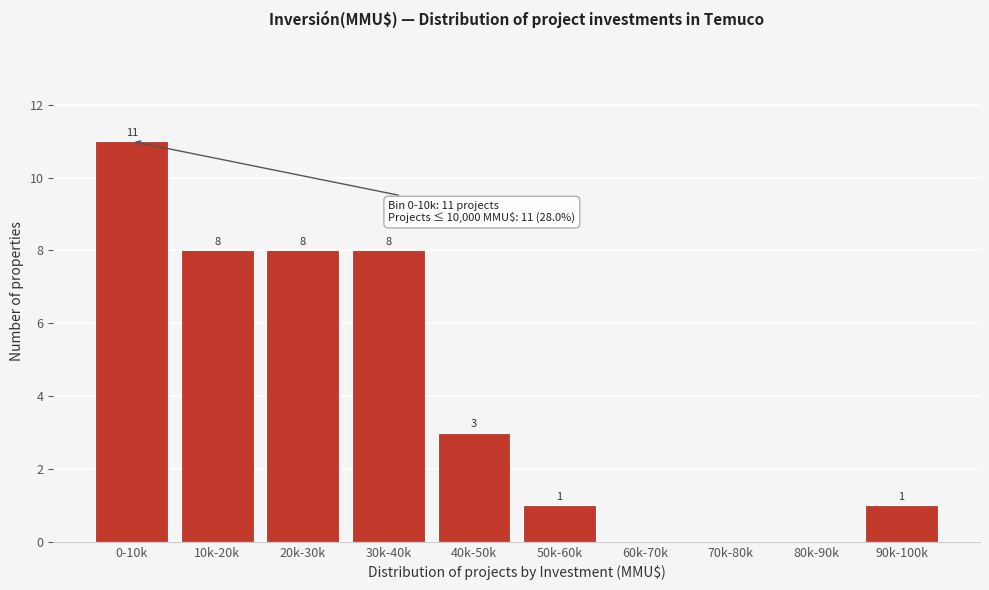

Reading left to right, extract all data points from this chart.

0-10k=11	10k-20k=8	20k-30k=8	30k-40k=8	40k-50k=3	50k-60k=1	60k-70k=0	70k-80k=0	80k-90k=0	90k-100k=1